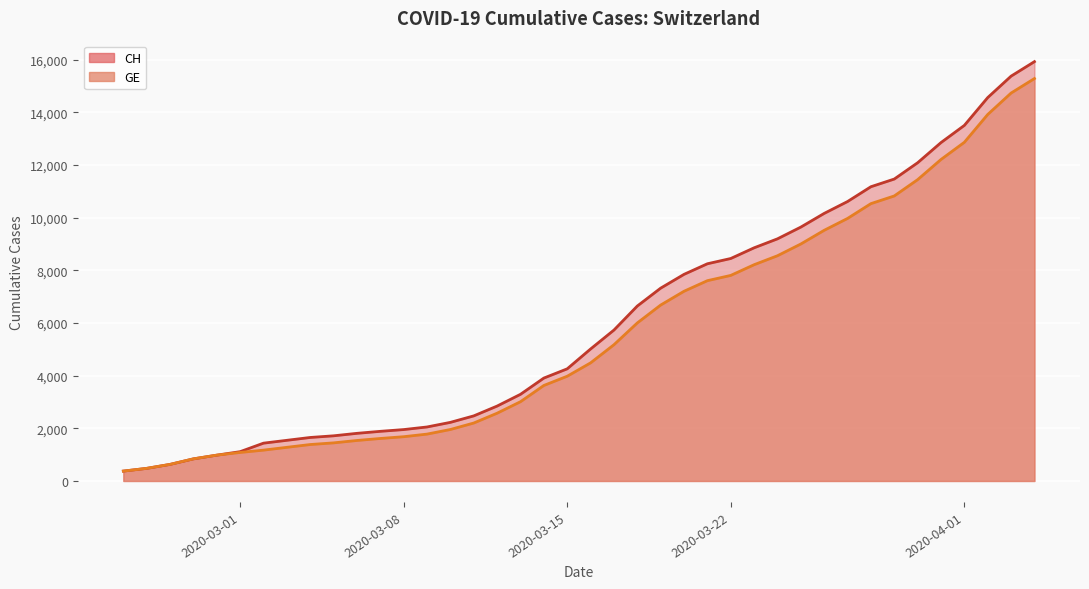

Rank the series by their maximum value, from highest to lowest.

CH, GE